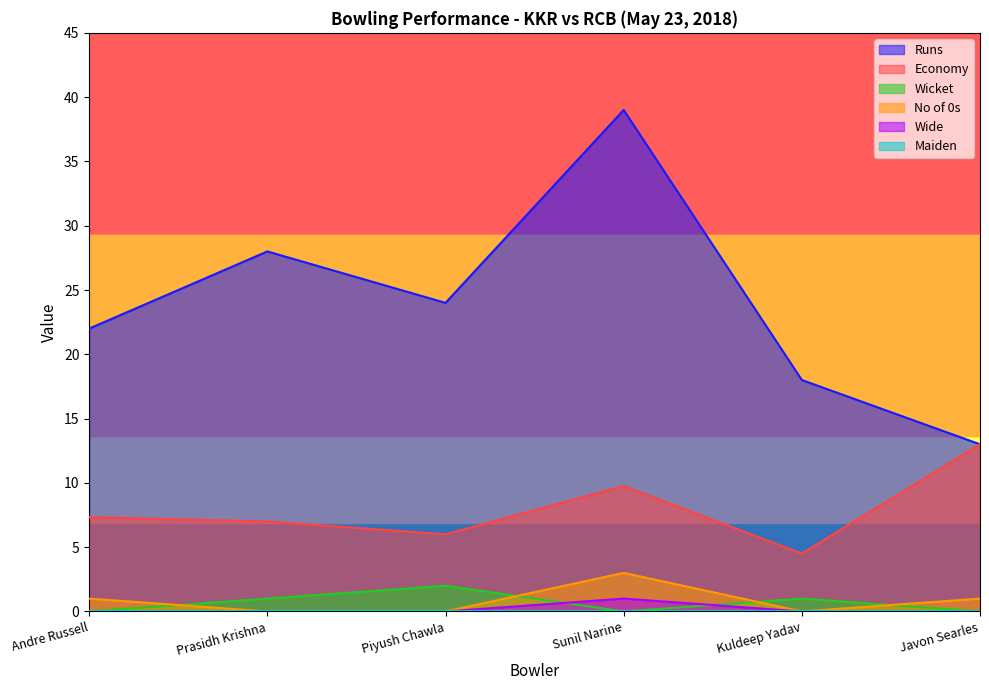

What is the difference between the Runs values at Piyush Chawla and Sunil Narine?

15.0